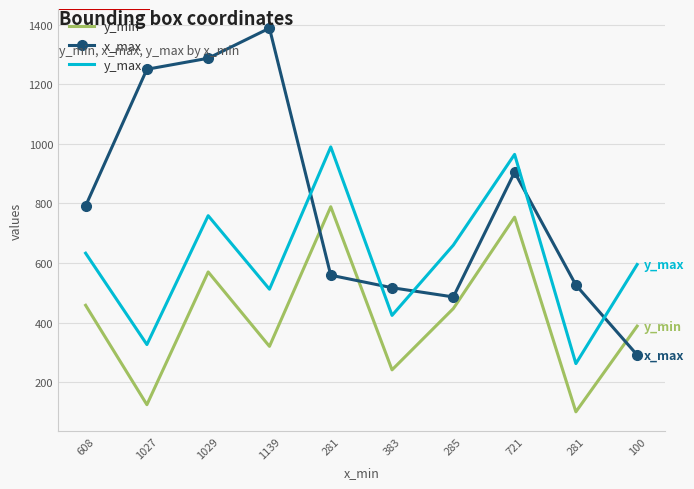

Where is the first local minimum for x_max?

285